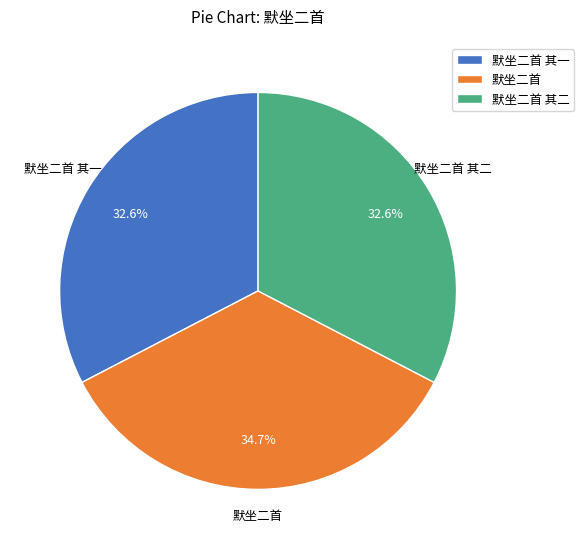

Count the number of slices in the pie.

3